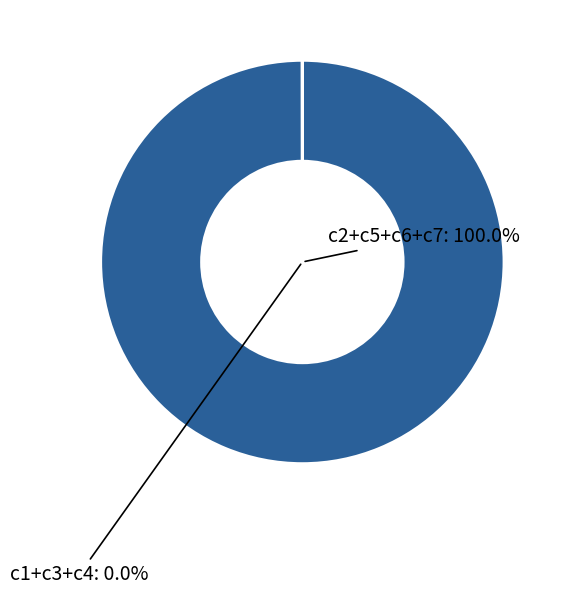

Is it true that c2 is 46% of the pie?

True